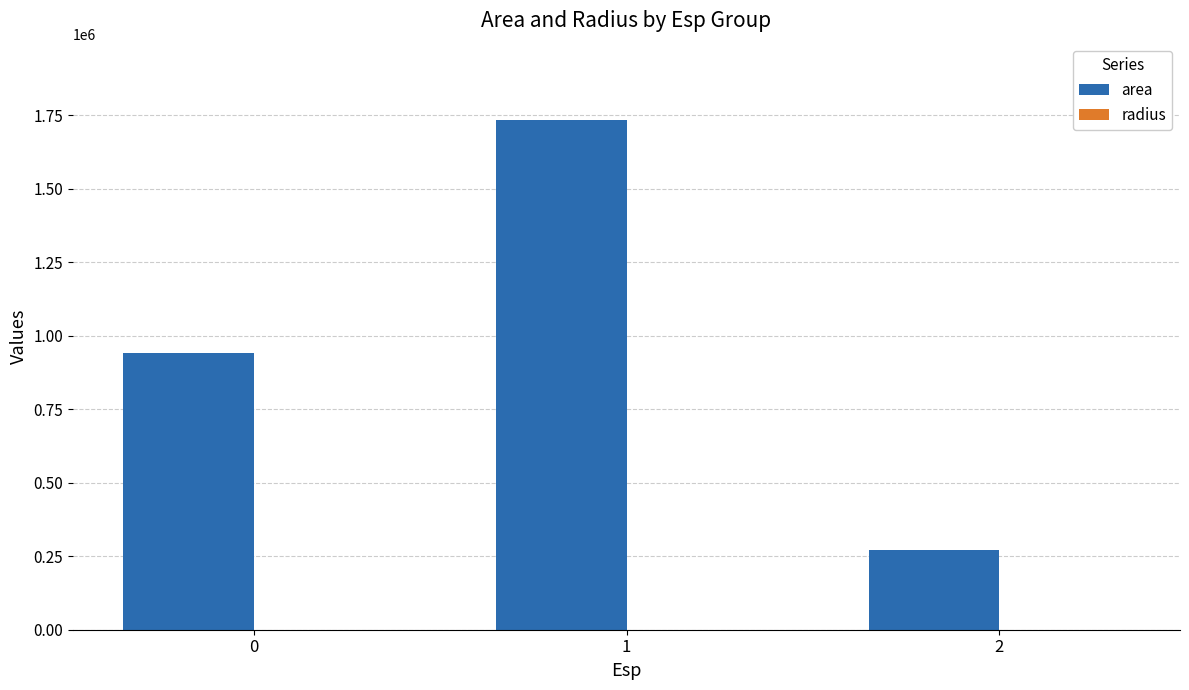

Which series has the largest total across all categories?

area